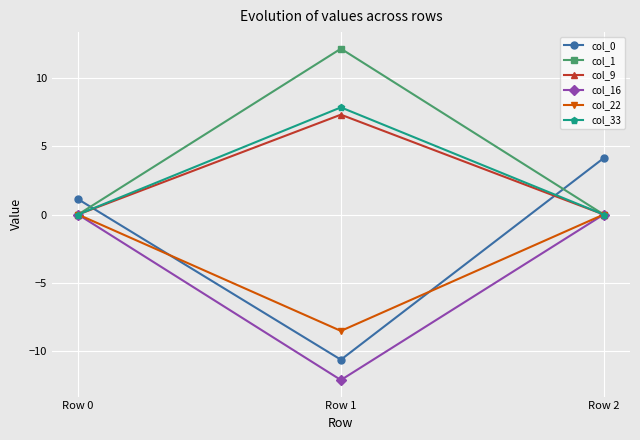

Is it true that col_33 equals 0.0 at Row 2?

True